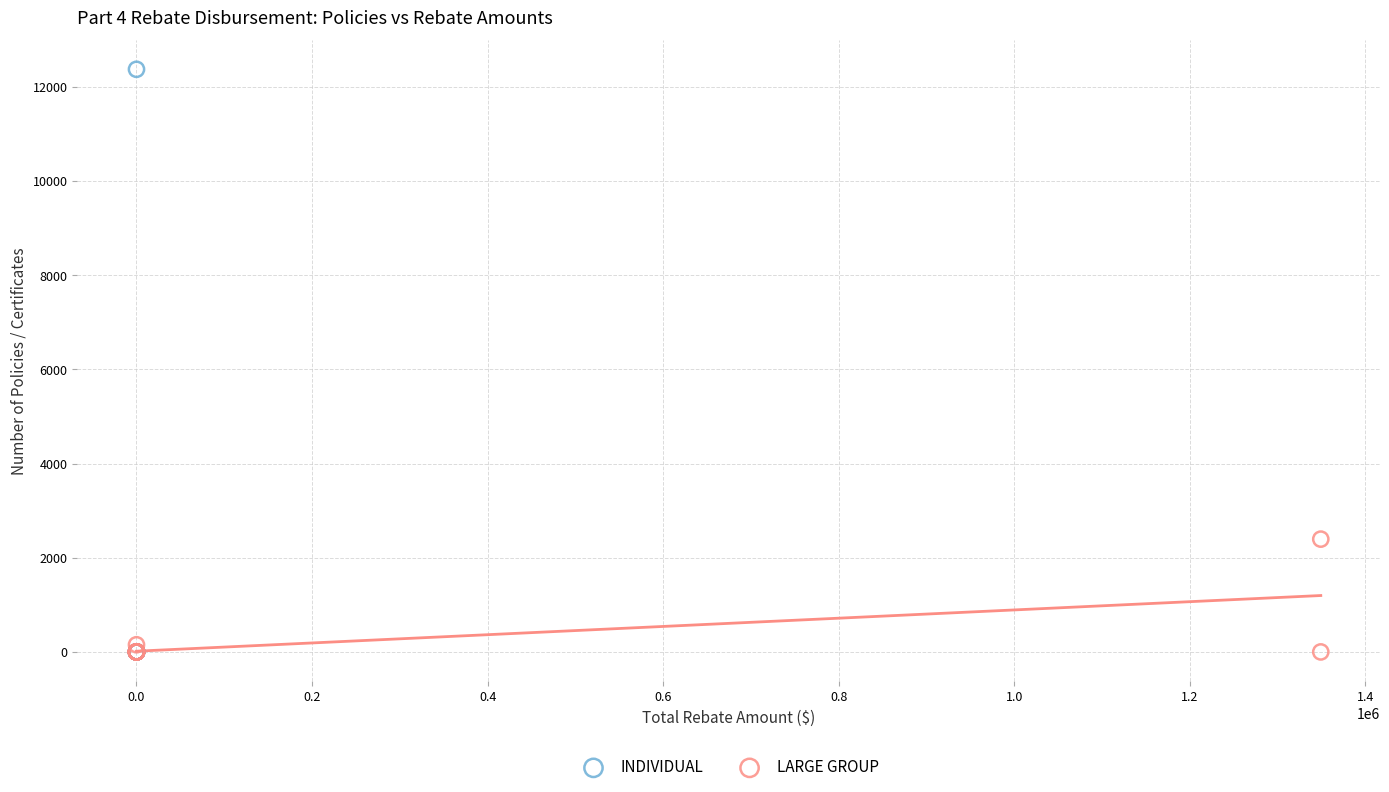

Which series reaches the maximum Y coordinate?

INDIVIDUAL